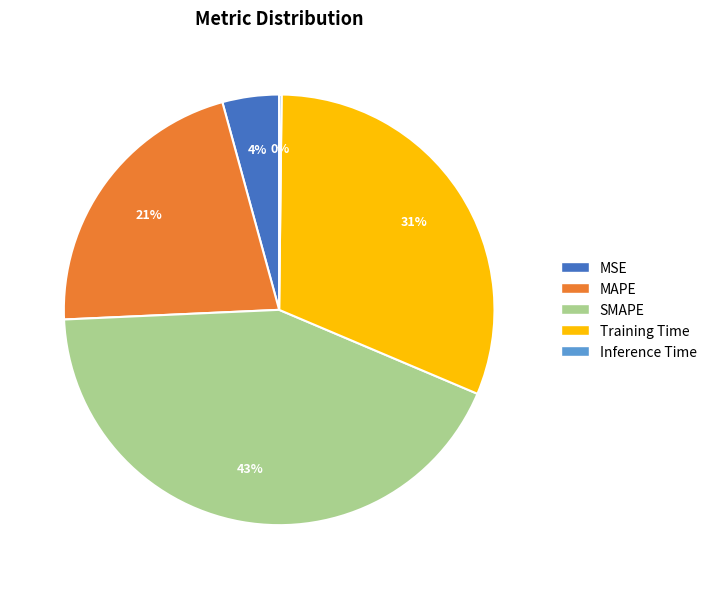

The SMAPE slice represents 43% of the pie. True or false?

True